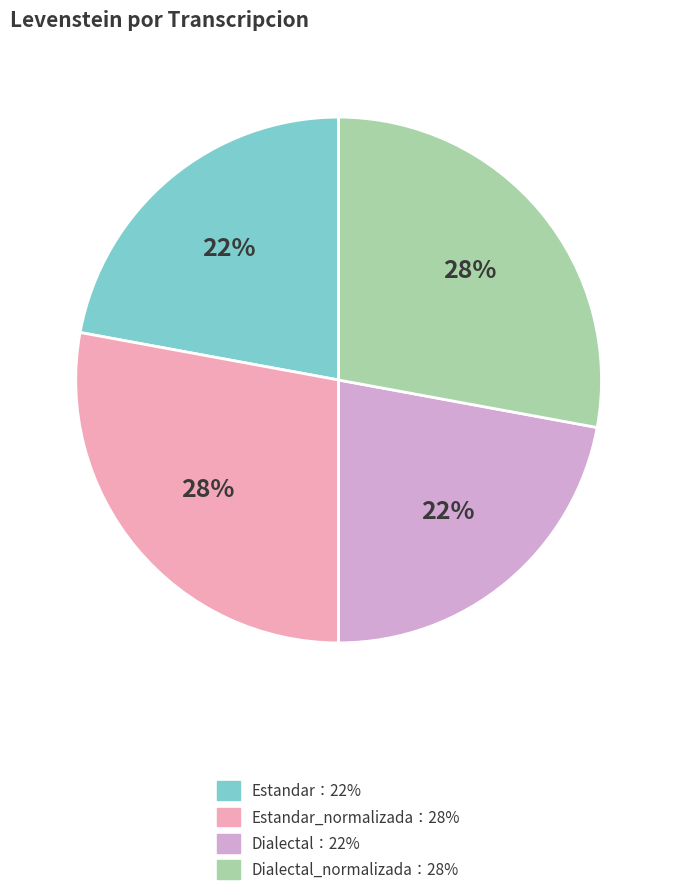

How many slices are in this pie chart?

4